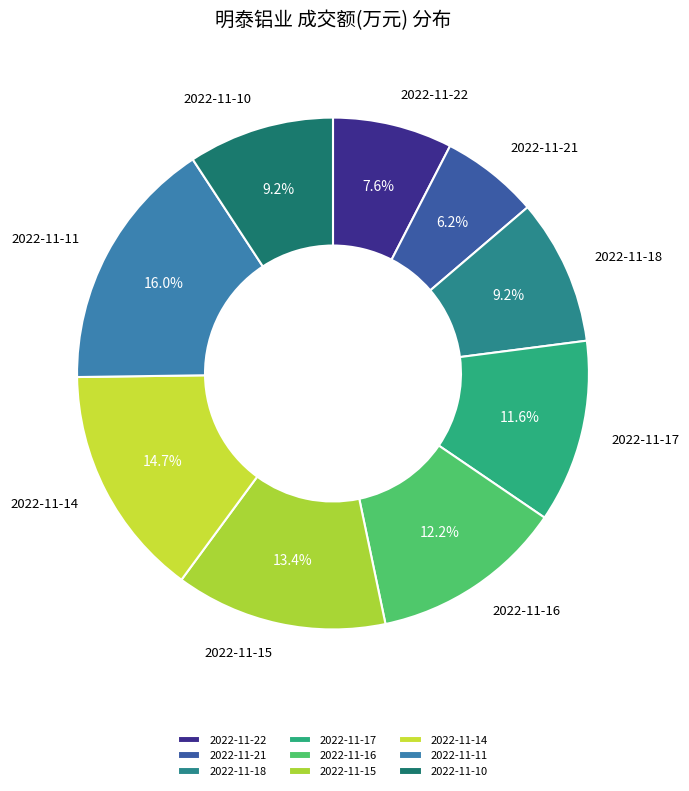

What is the ratio of the value at 2022-11-10 to the value at 2022-11-18?

1.0